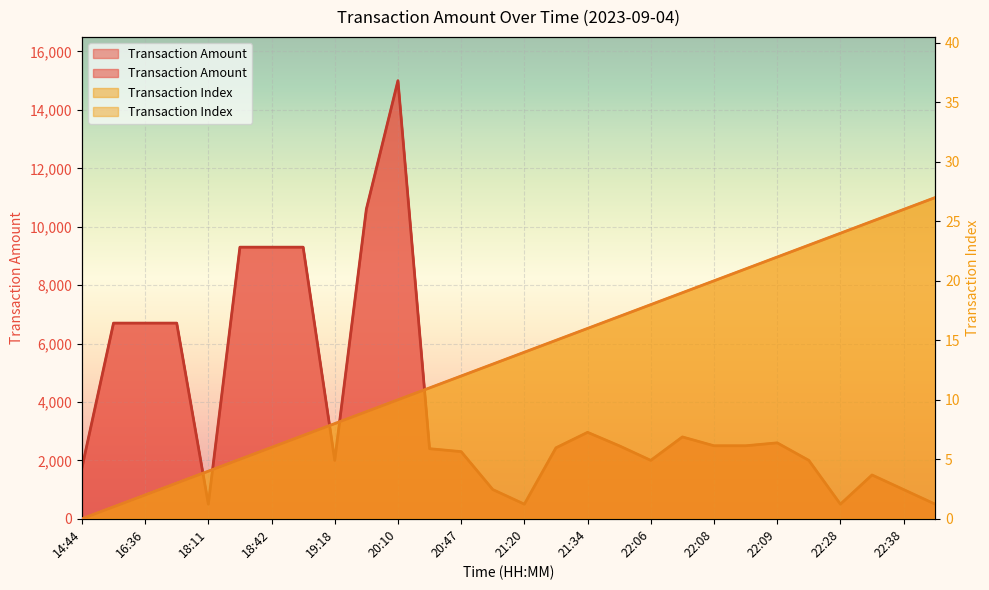

How many series are shown in this chart?

2